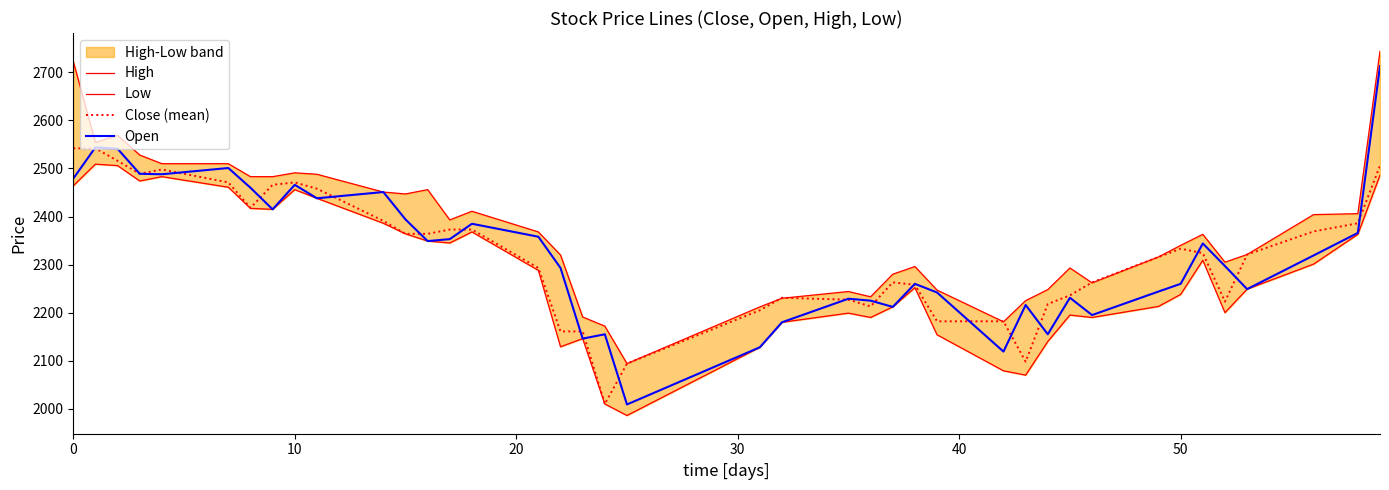

How many lines are shown in the chart?

4